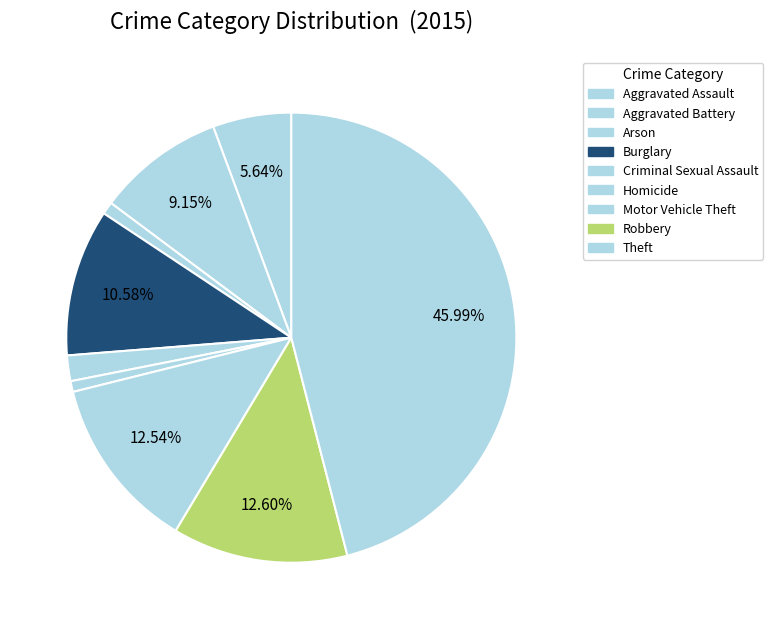

Is there any slice that represents more than half of the pie?

No